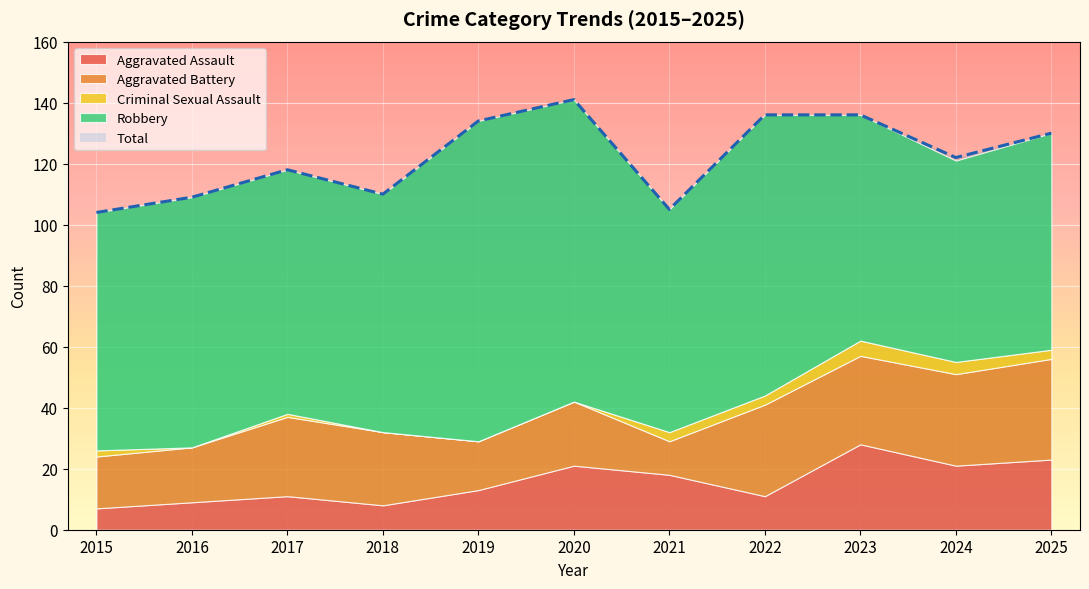

What is the value of the Total point at the 8th from the left?

136